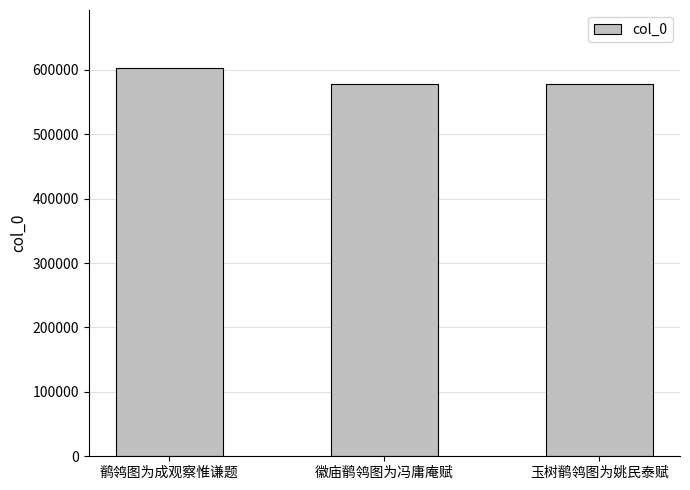

What is the change in value from 徽庙鹡鸰图为冯庸庵赋 to 玉树鹡鸰图为姚民泰赋?

-596